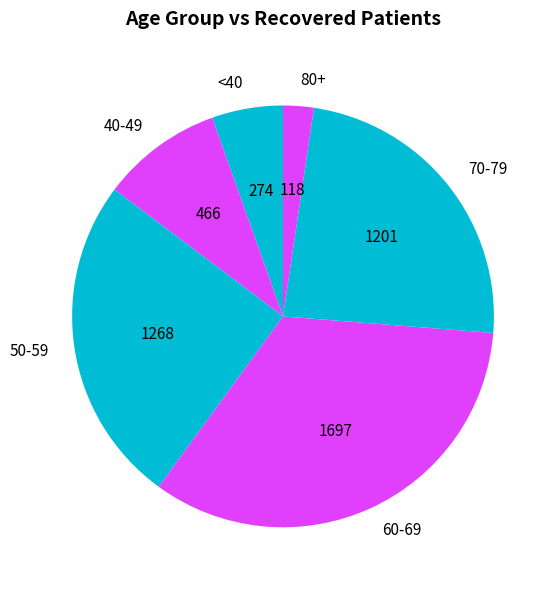

Which category has the biggest portion of the pie?

60-69